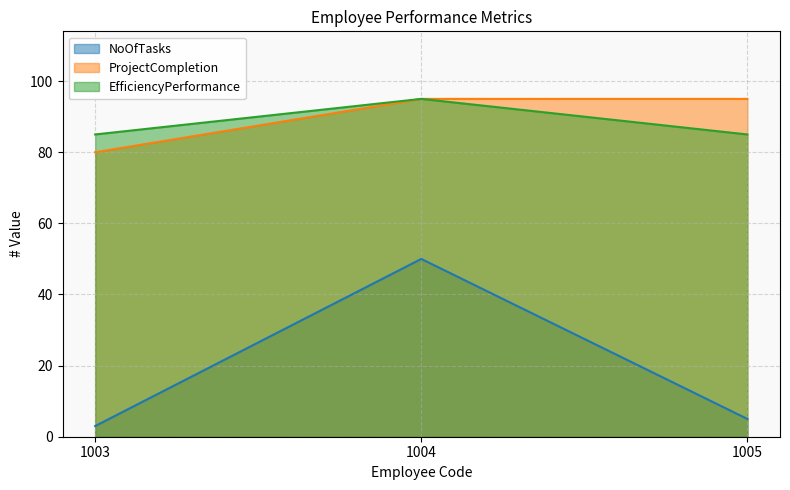

Reading left to right, transcribe all the data shown in this chart.

NoOfTasks: 1003=3	1004=50	1005=5
ProjectCompletion: 1003=80	1004=95	1005=95
EfficiencyPerformance: 1003=85	1004=95	1005=85